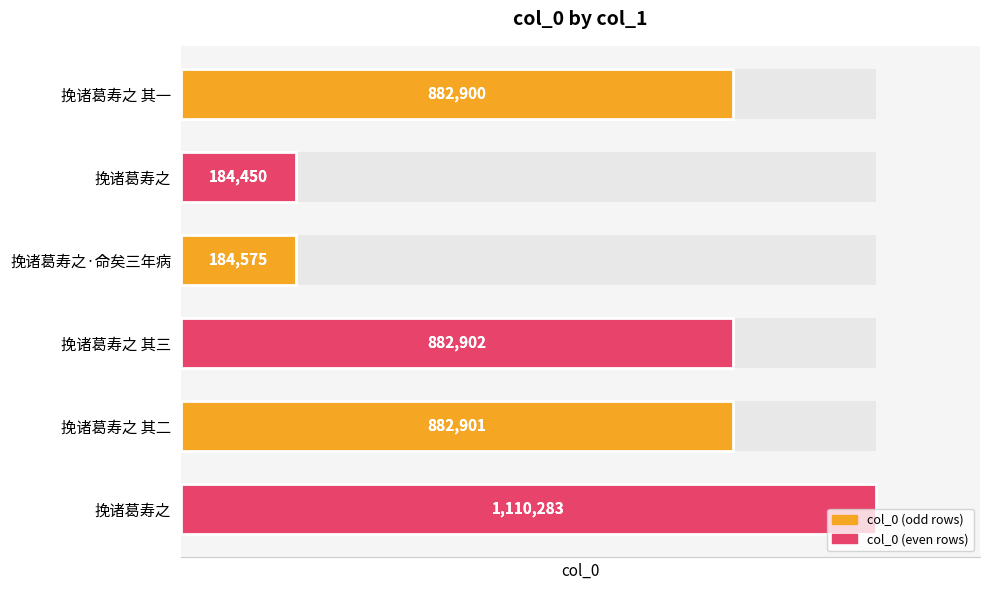

What is the smallest value displayed?

184450